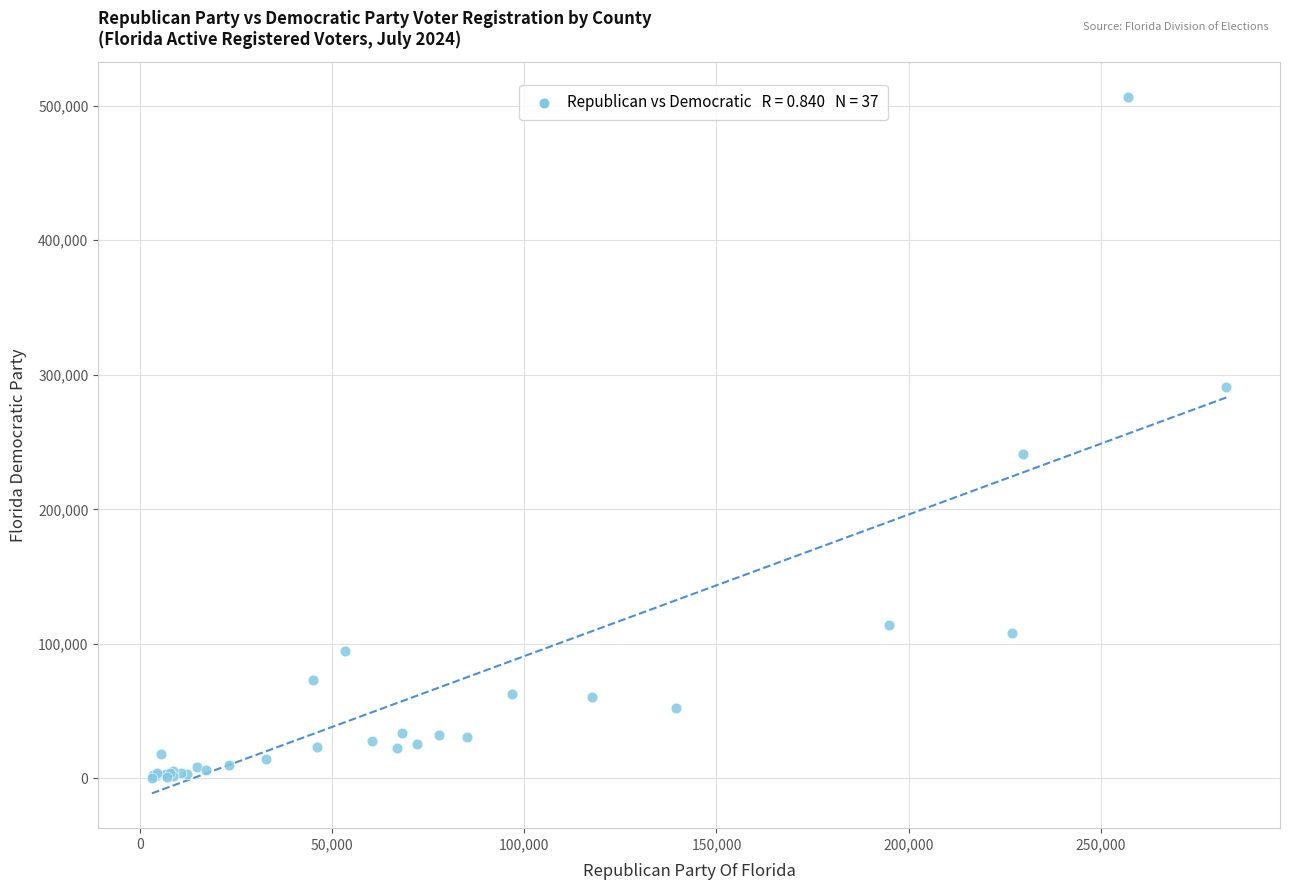

What Y value in the scatter plot is closest to 253609?

240897